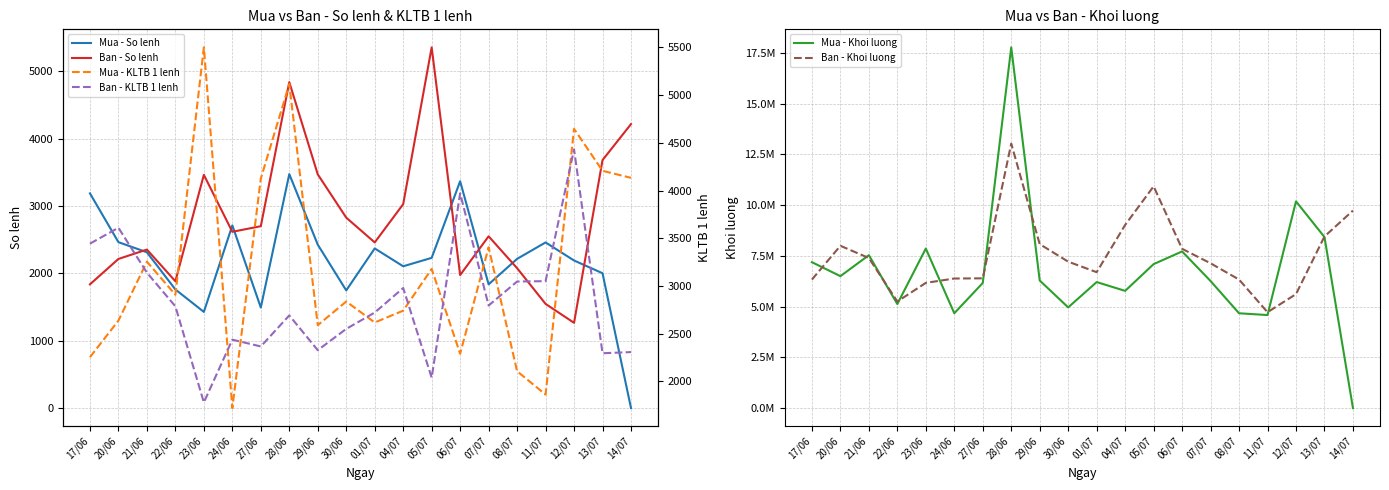

Where does the Ban - KLTB 1 lenh series first go above 2787?

17/06